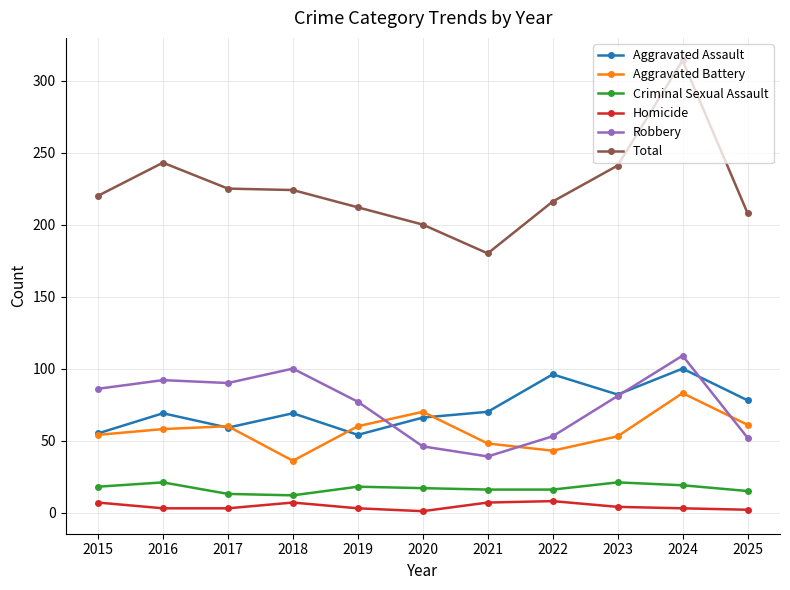

Which series changed the most between 2015 and 2024?

Total